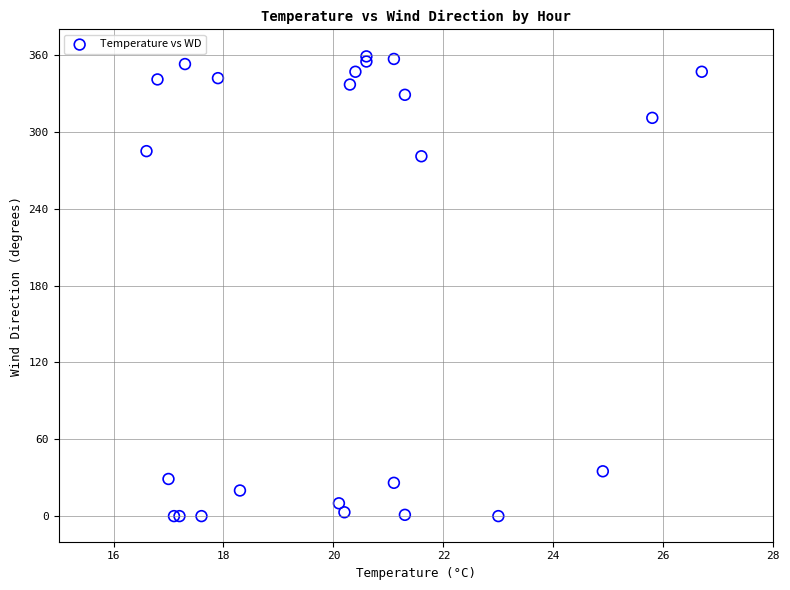

What Y value in the scatter plot is closest to 179?

281